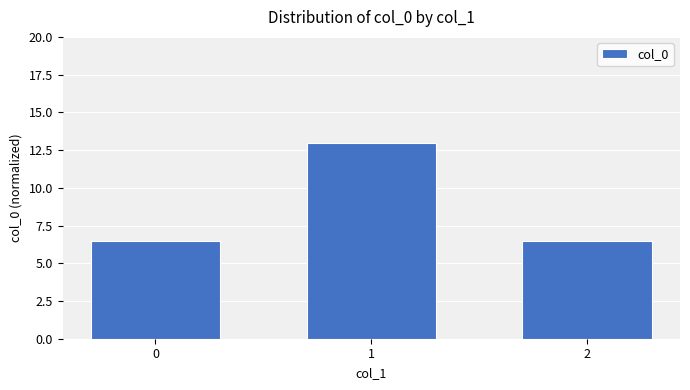

What is the average value?

8.7